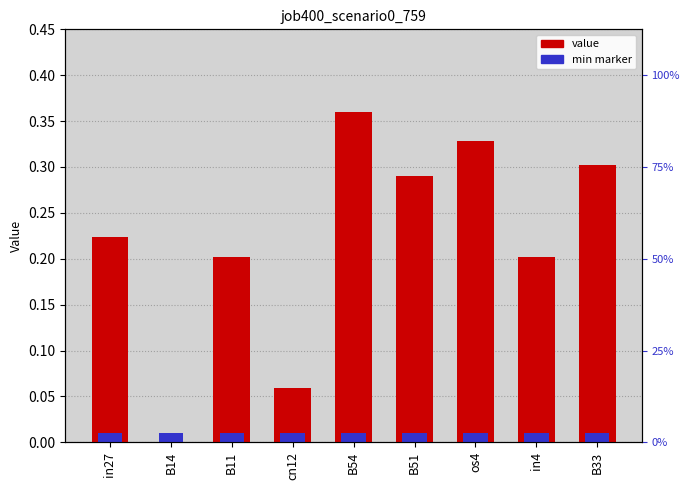

Count the values in the range 0 to 1.

9